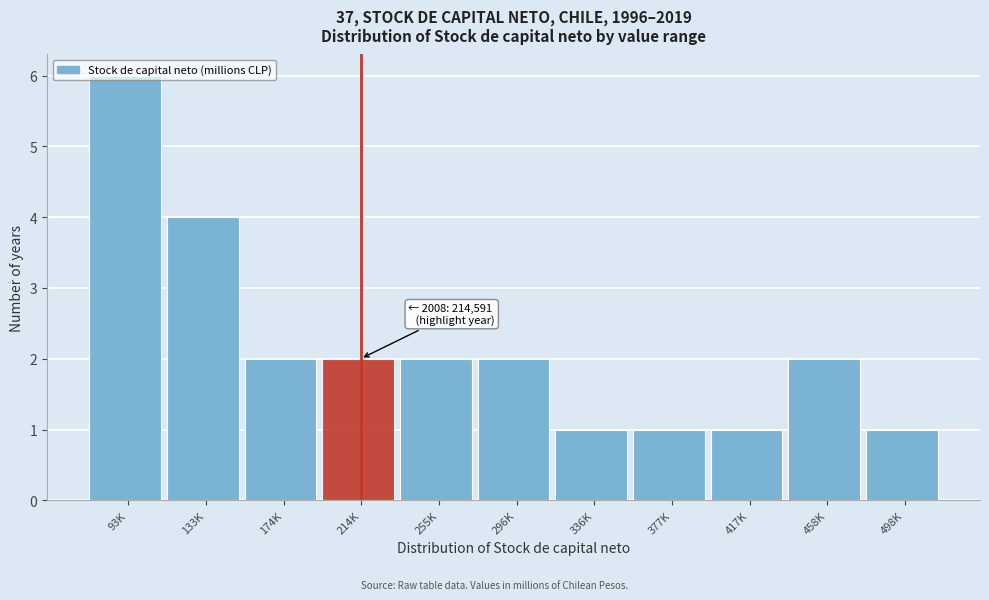

What is the change in value from 93K to 296K?

-4